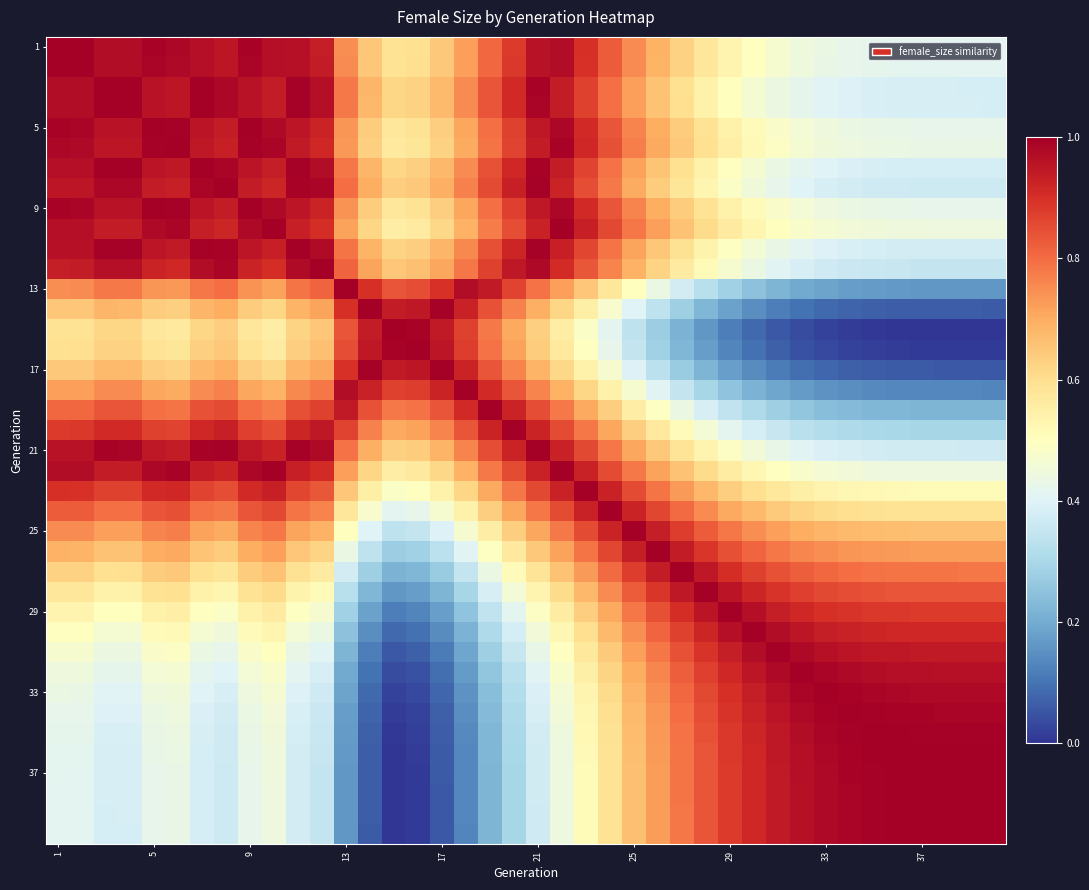

How many distinct data groups are displayed?

40